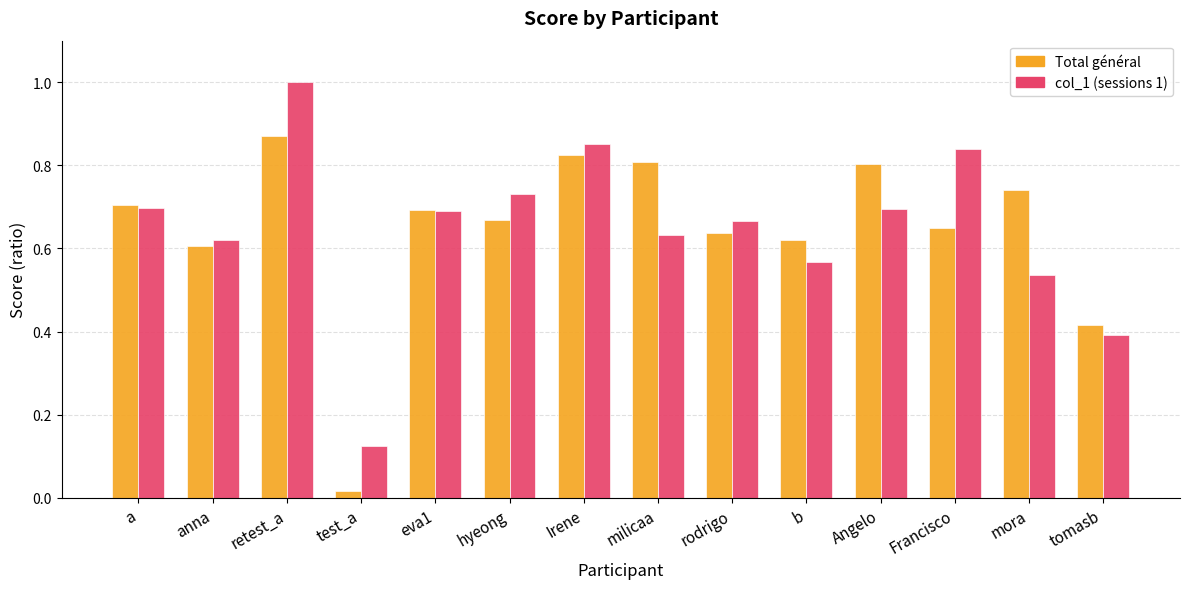

What is the sum of the Total général values at anna and Irene?

1.4